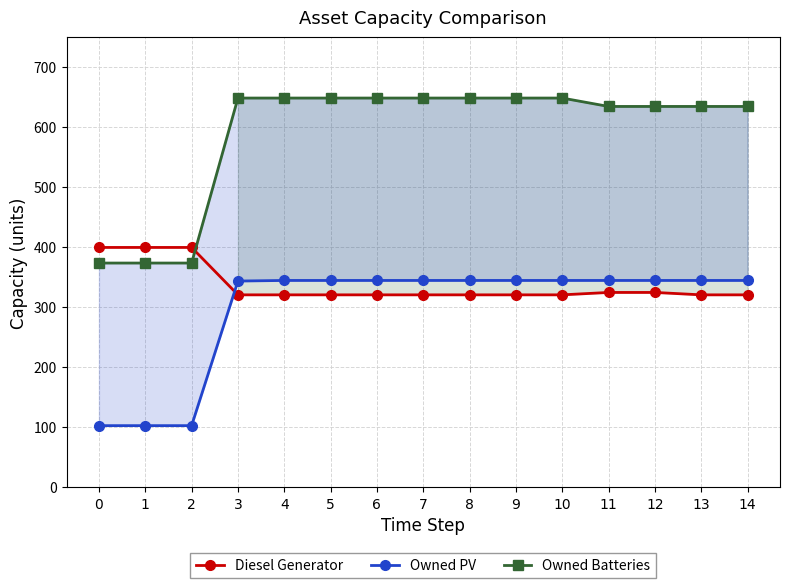

What is the minimum value shown in the chart?

103